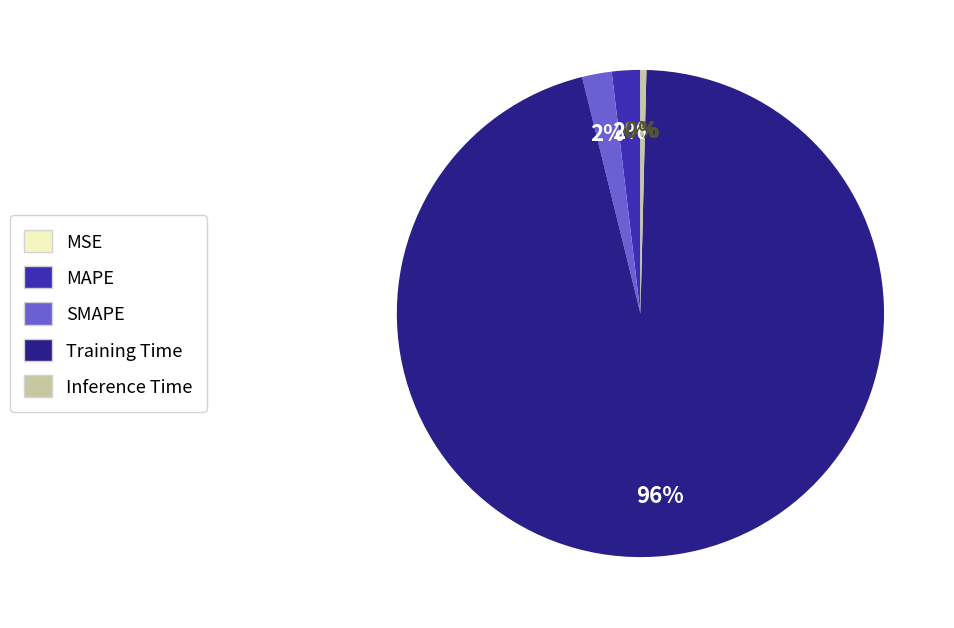

Is it true that Inference Time is 0% of the pie?

True